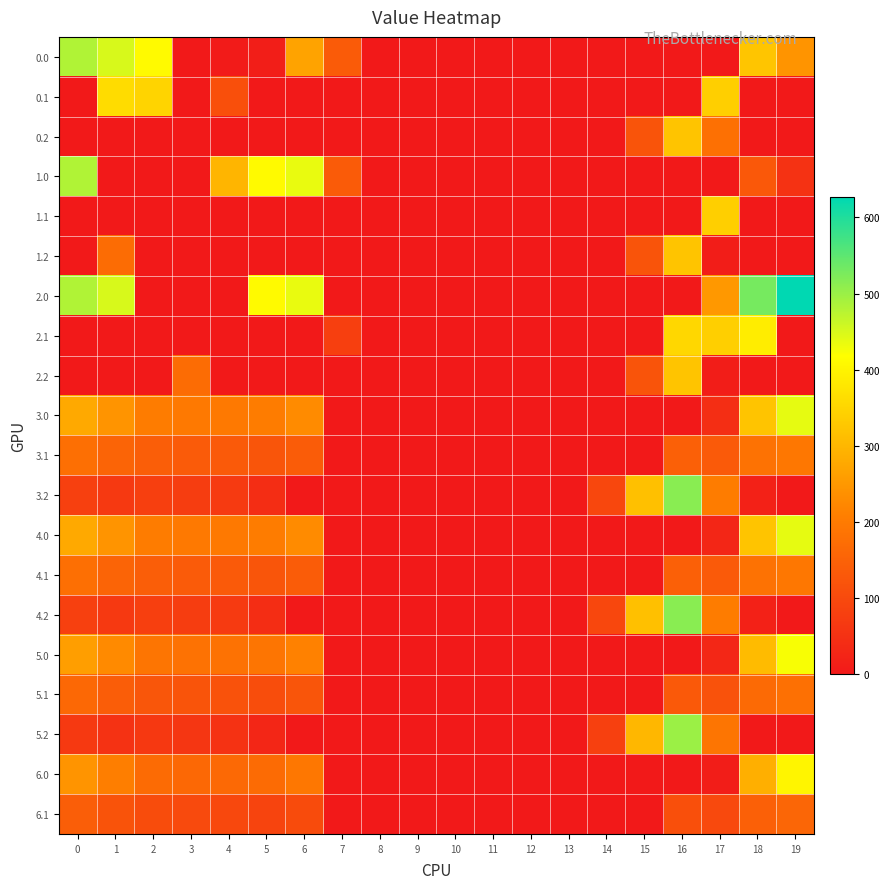

At 19, list the series in order from smallest to largest.

0.1, 0.2, 1.1, 1.2, 2.1, 2.2, 3.2, 4.2, 5.2, 1.0, 6.1, 5.1, 3.1, 4.1, 0.0, 6.0, 5.0, 3.0, 4.0, 2.0